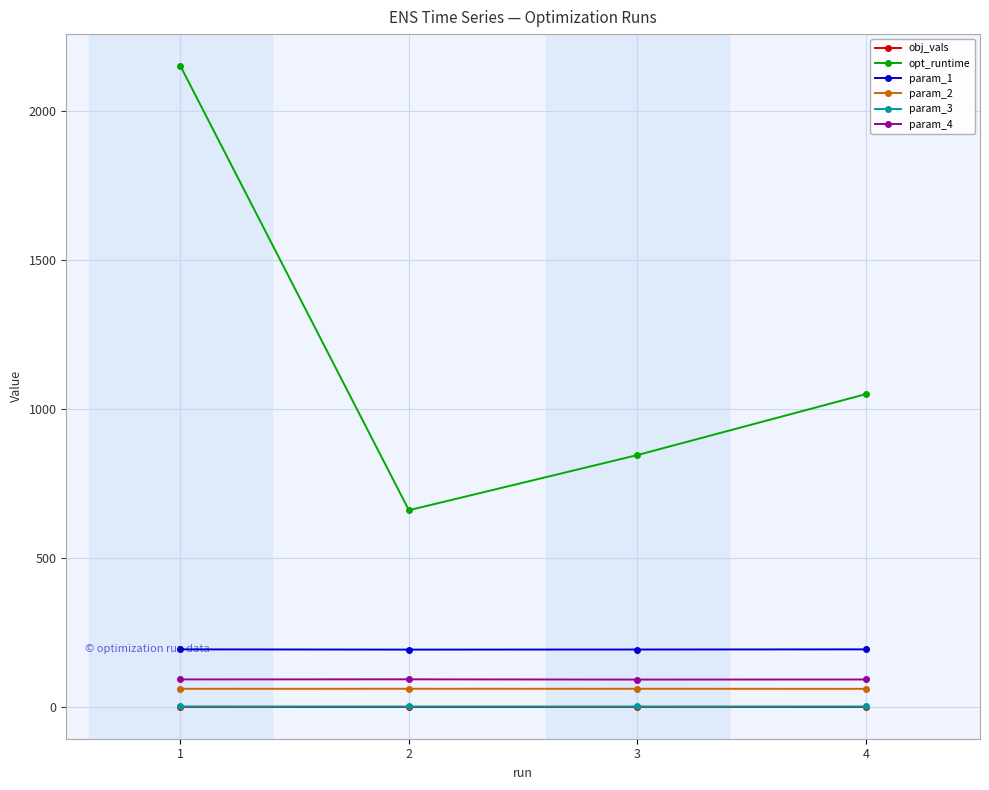

What is the value of the param_4 point at the 4th from the left?

91.5